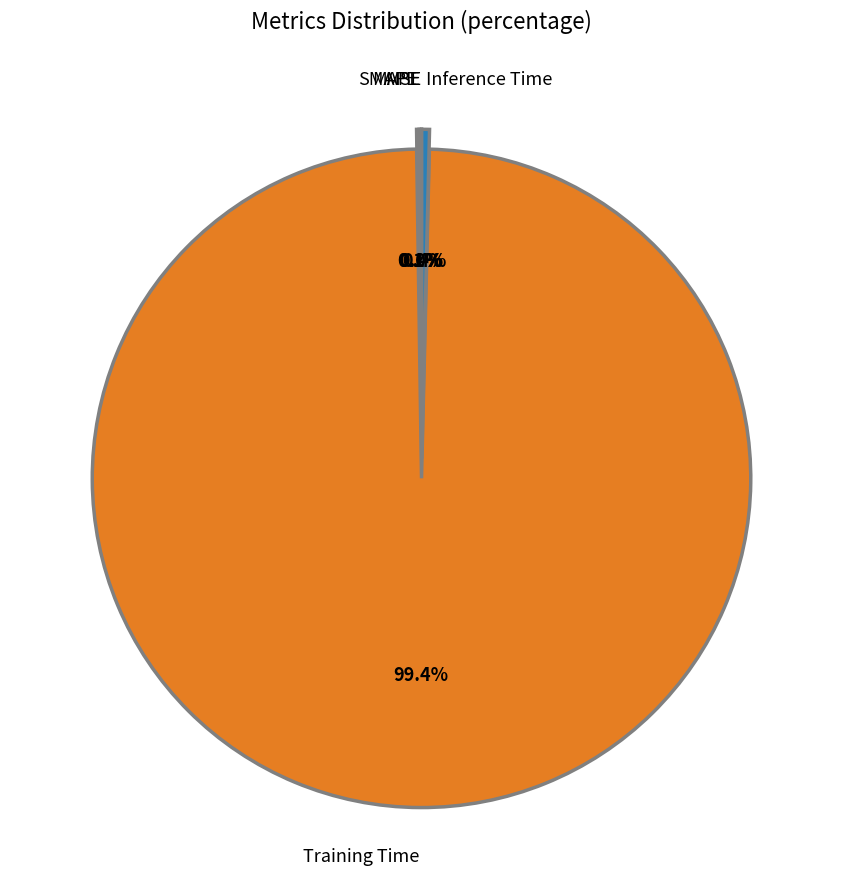

What is the majority slice?

Training Time